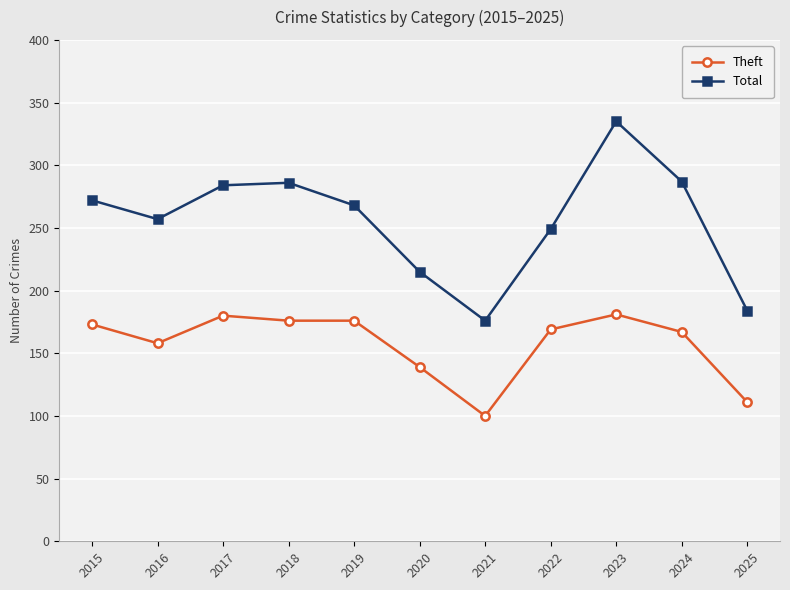

Where is the first local minimum for Theft?

2016